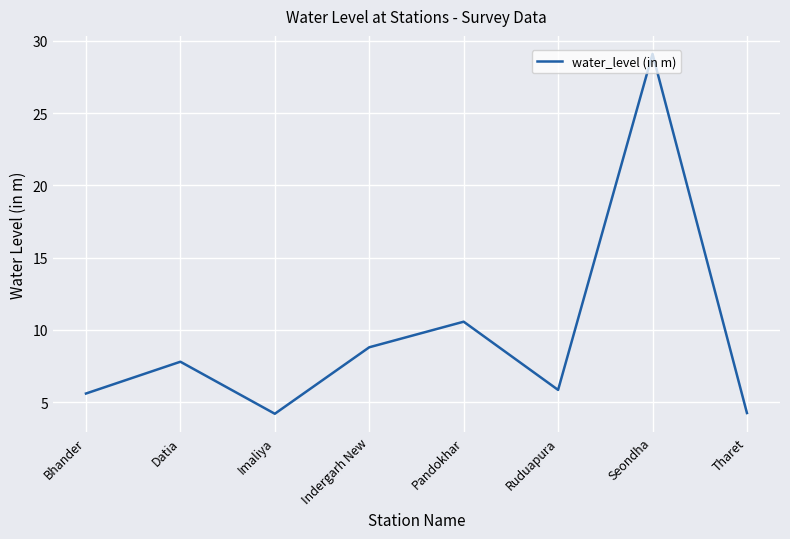

How many interior local valleys (lower than both neighbors) does the data have?

2